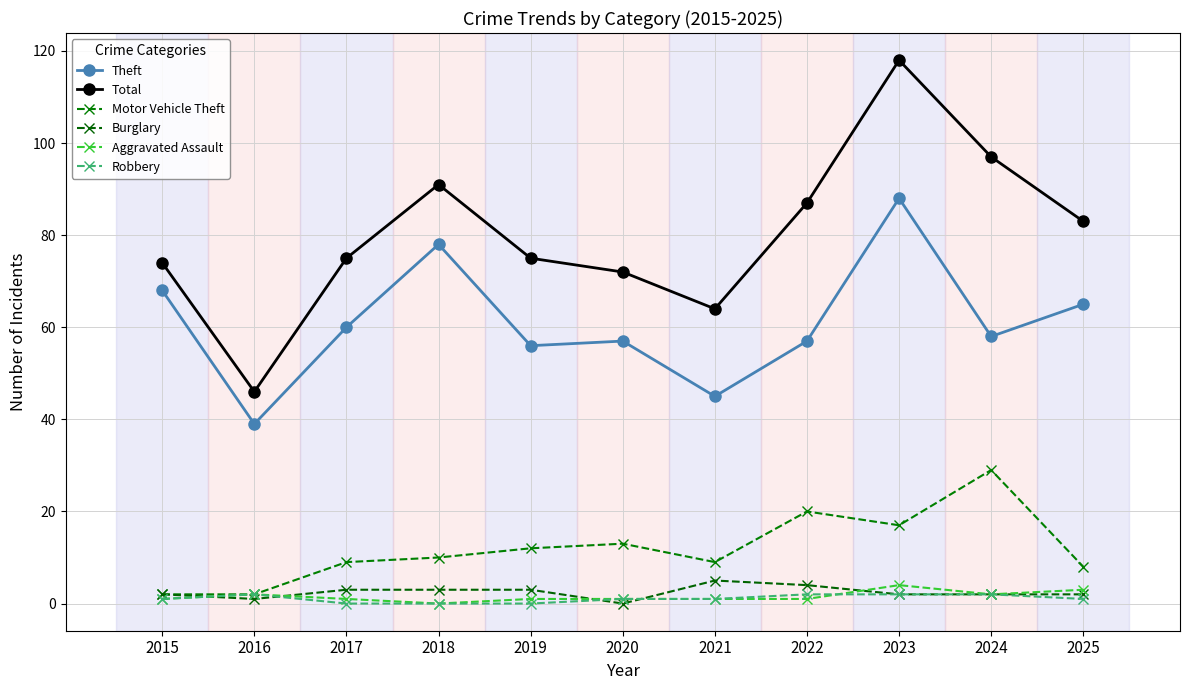

Which series has the largest total across all categories?

Total